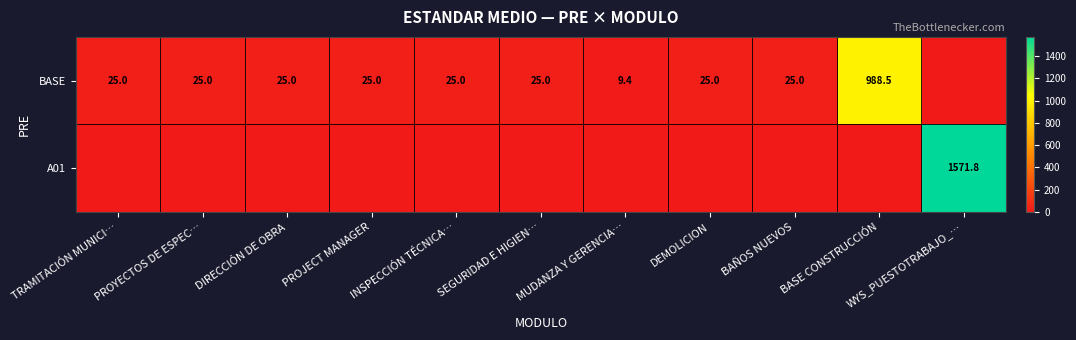

What is the greatest value displayed?

1571.8